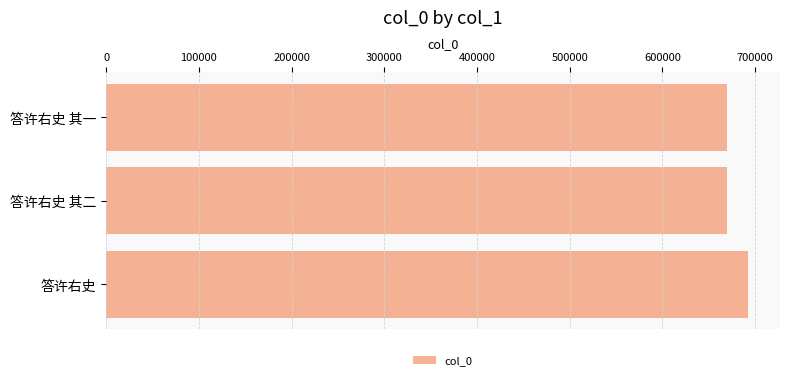

What is the minimum value shown in the chart?

670120